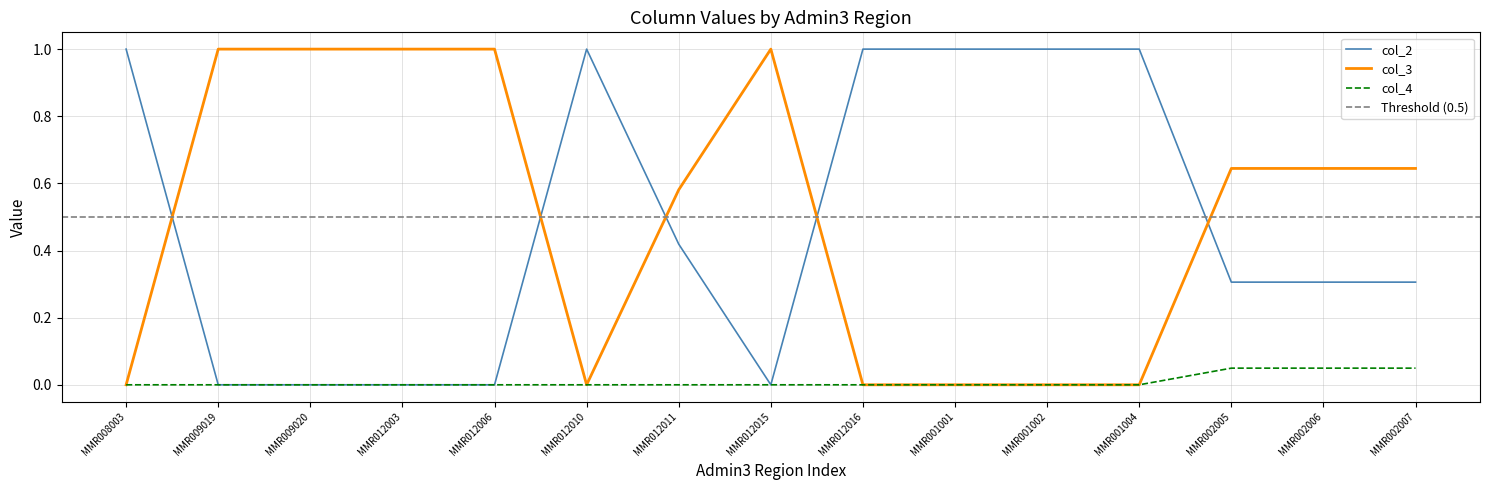

What position from the right is MMR001001?

6